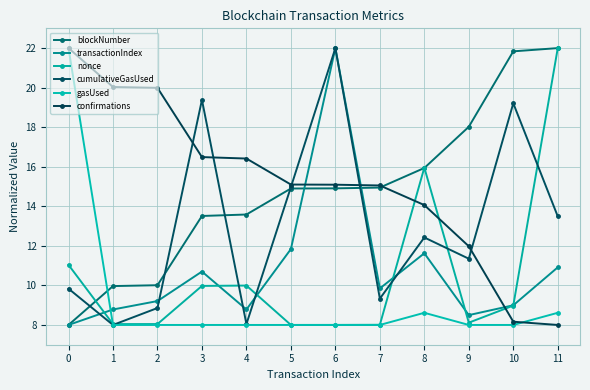

How many lines are shown in the chart?

6